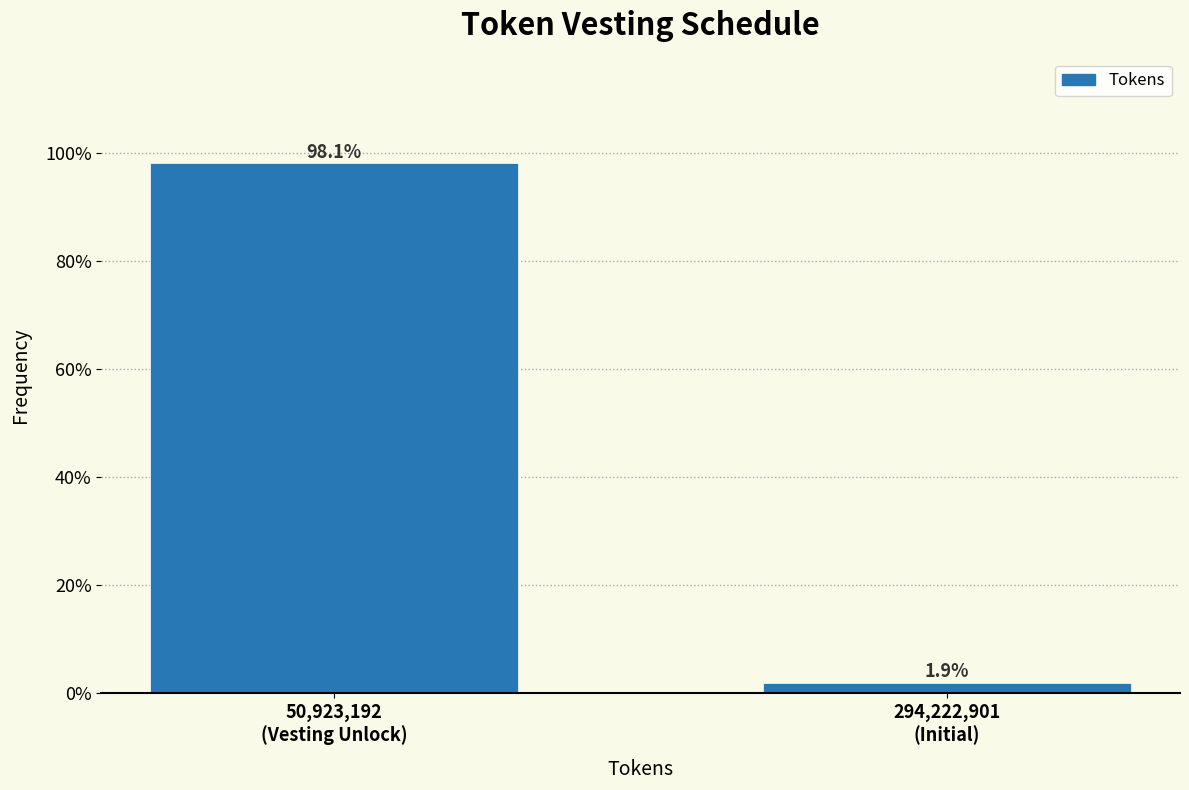

Reading left to right, what are all the values shown in this chart?

98.1	1.9